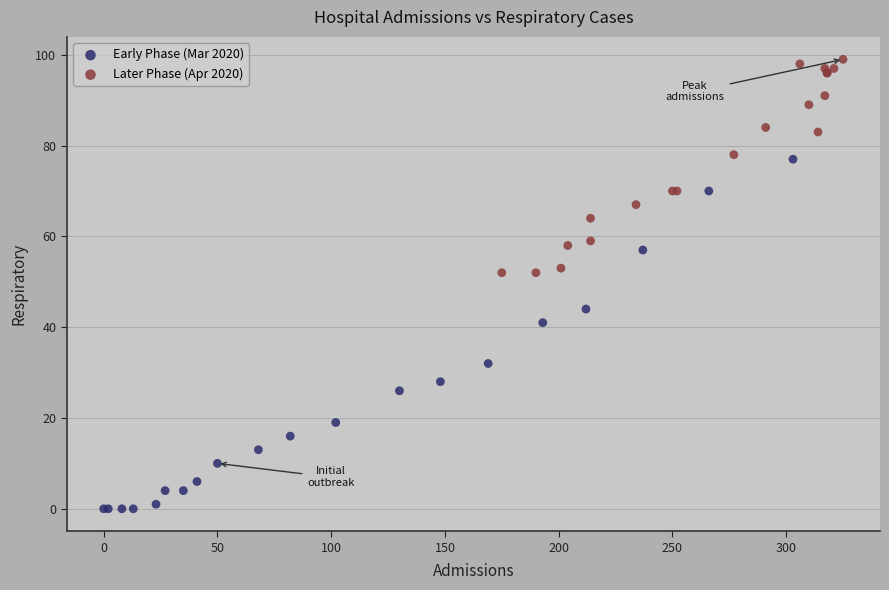

Which series has the widest spread of Y values?

Early Phase (Mar 2020)